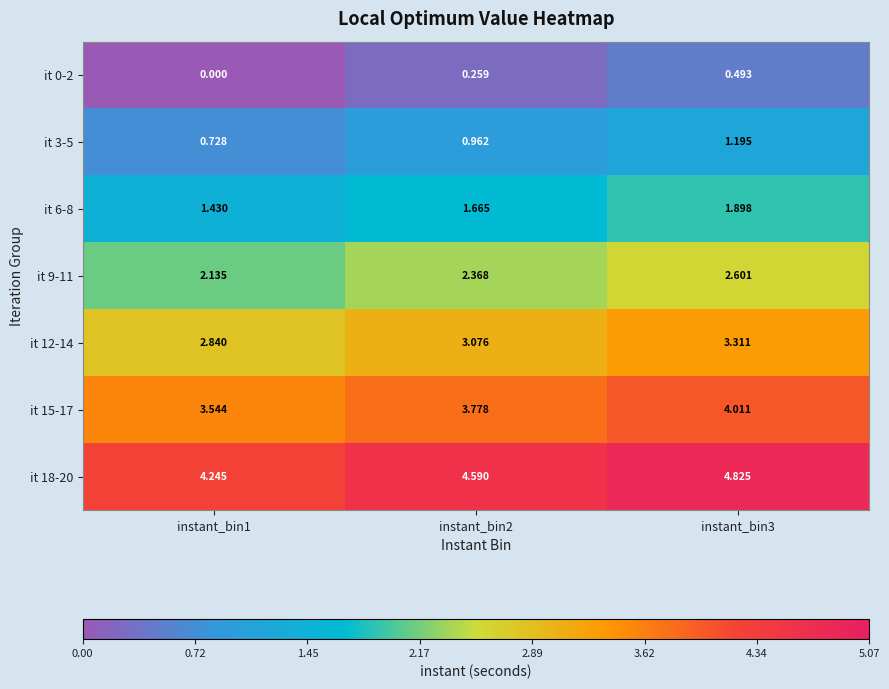

At which category is the sum across all series the highest?

instant_bin3